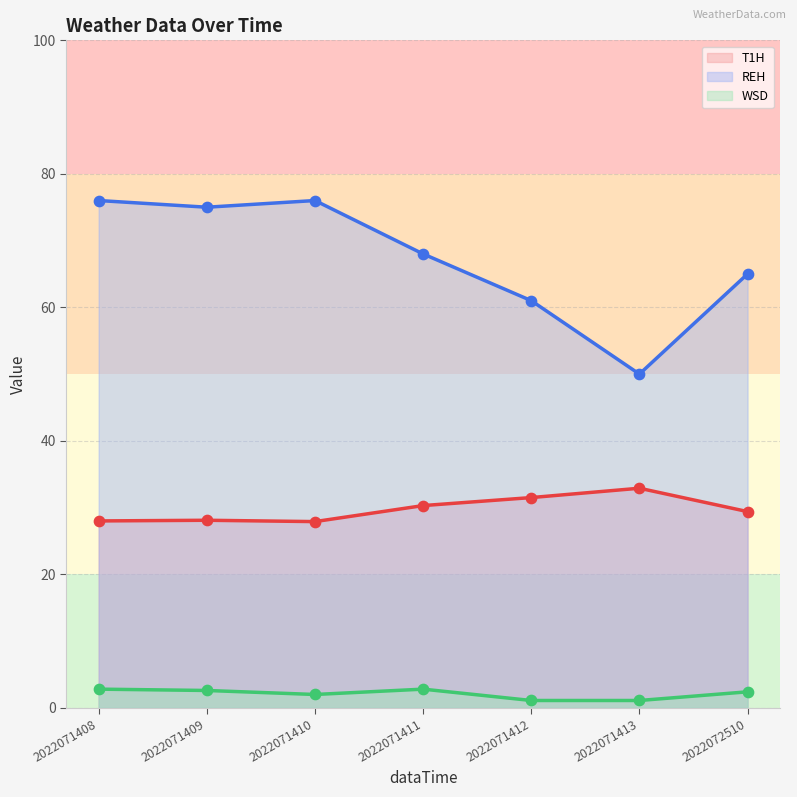

Which series has the largest total across all categories?

REH